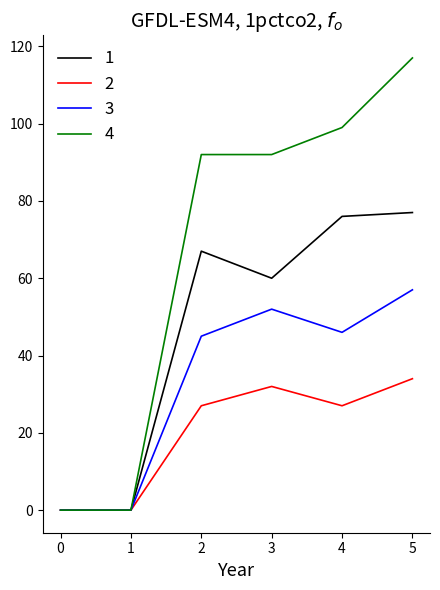

The value of 2 at 3 is 32. True or false?

True